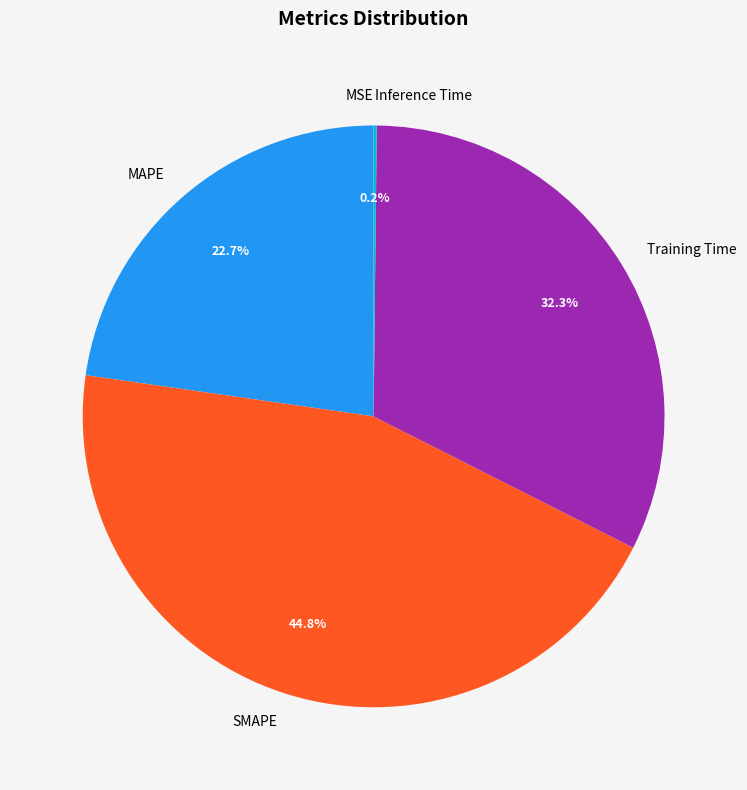

Is there a majority slice in this chart?

No